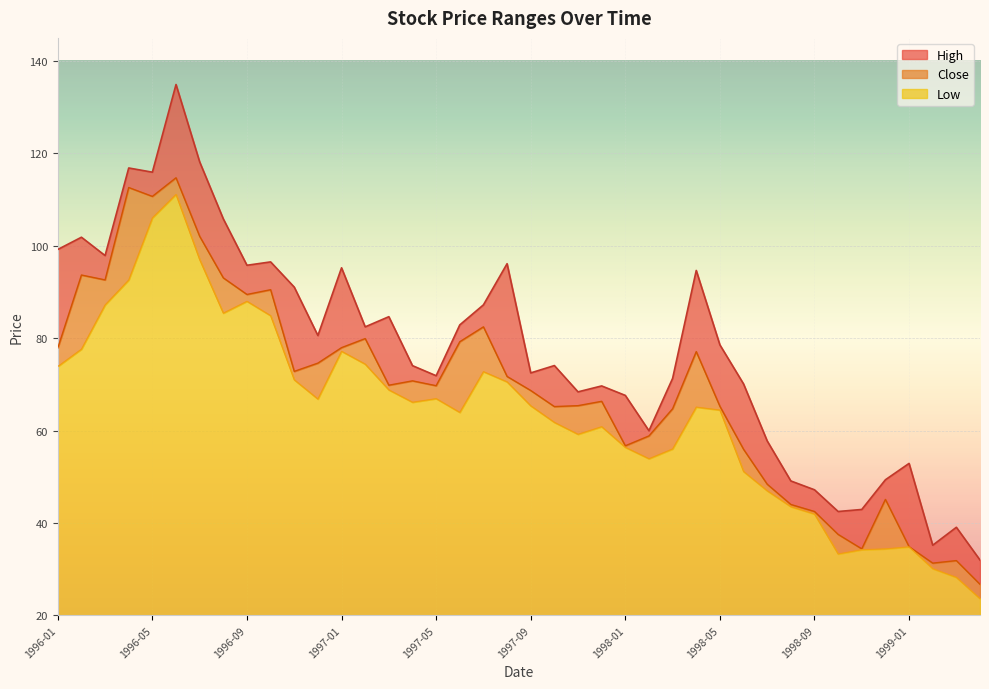

At which label does High reach its peak?

1996-06